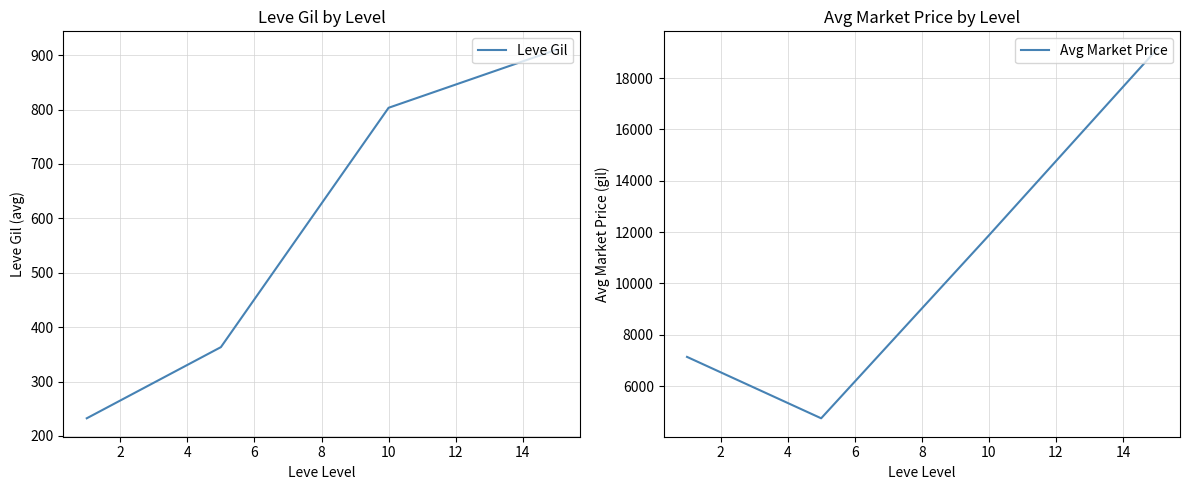

At how many categories does at least one series exceed 17310?

1